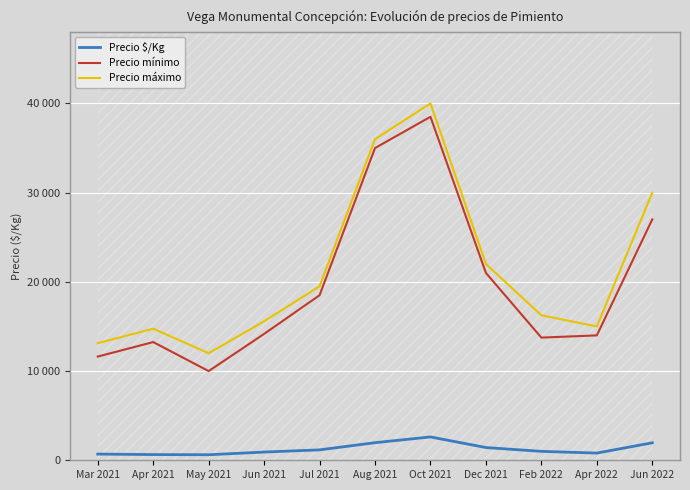

Rank the categories by Precio máximo value from lowest to highest.

May 2021, Mar 2021, Apr 2021, Apr 2022, Jun 2021, Feb 2022, Jul 2021, Dec 2021, Jun 2022, Aug 2021, Oct 2021